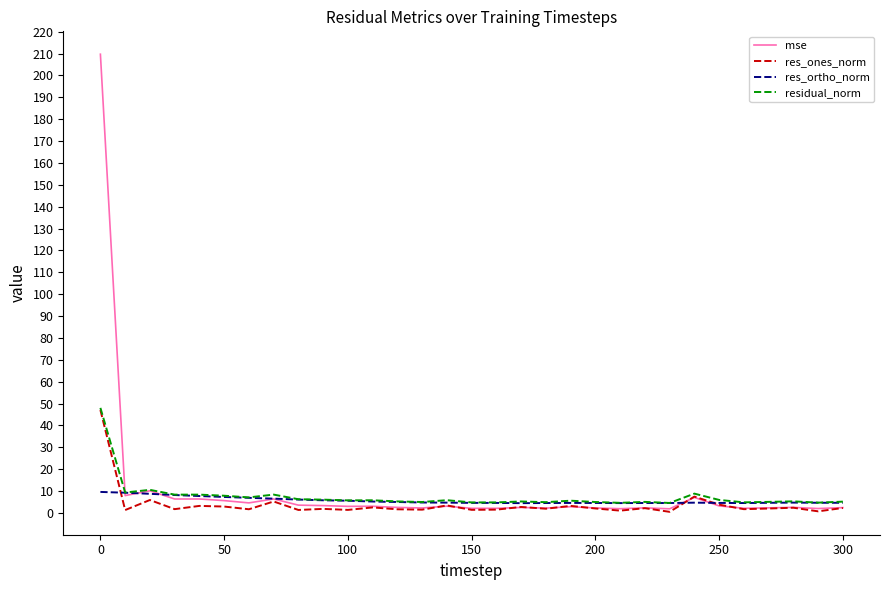

What is the average value of the mse series?

10.3